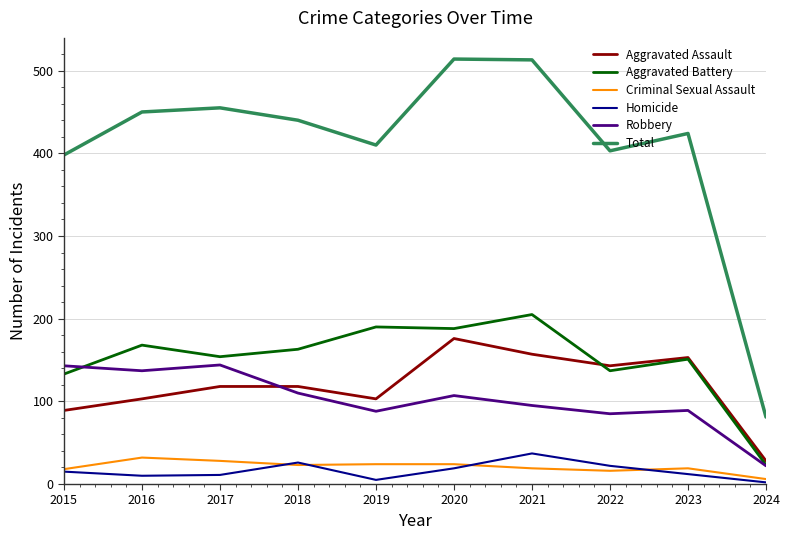

What is the difference between the Total values at 2023 and 2016?

26